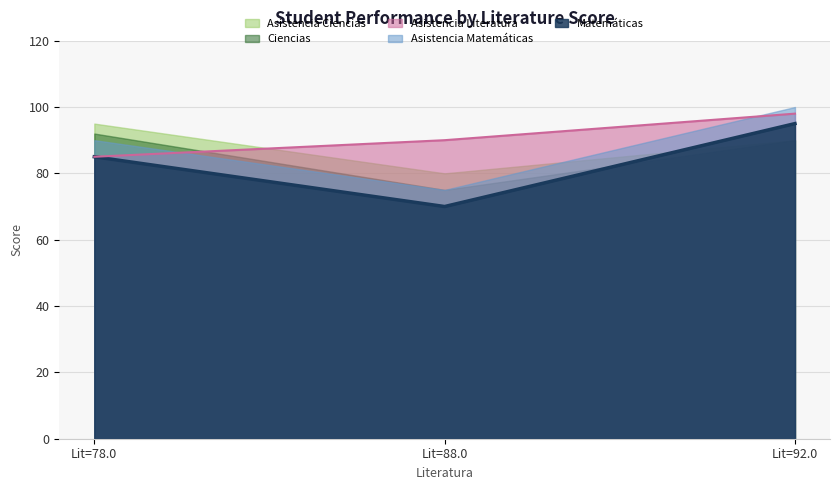

At 78.0, list the series in order from largest to smallest.

Asistencia Ciencias, Ciencias, Asistencia Matemáticas, Matemáticas, Asistencia Literatura